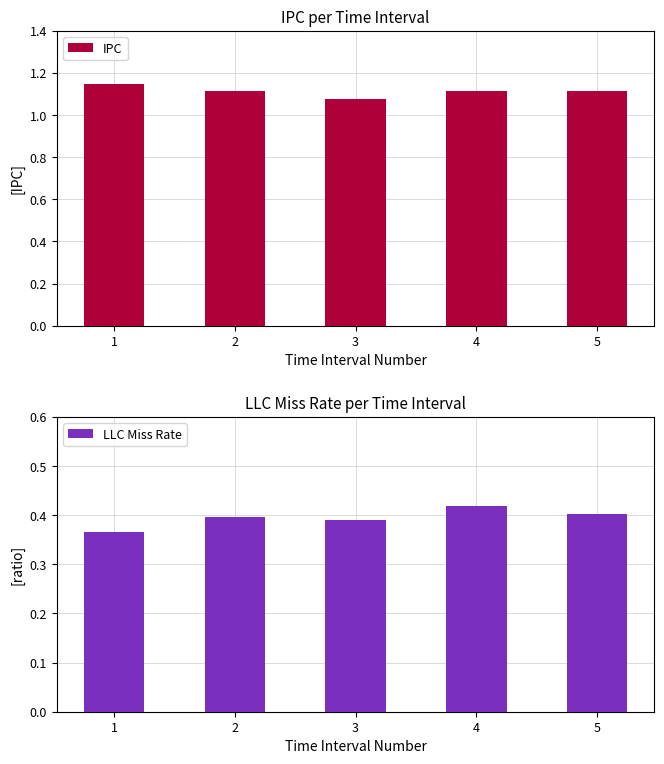

Rank the series by their average value, from highest to lowest.

IPC, LLC Miss Rate